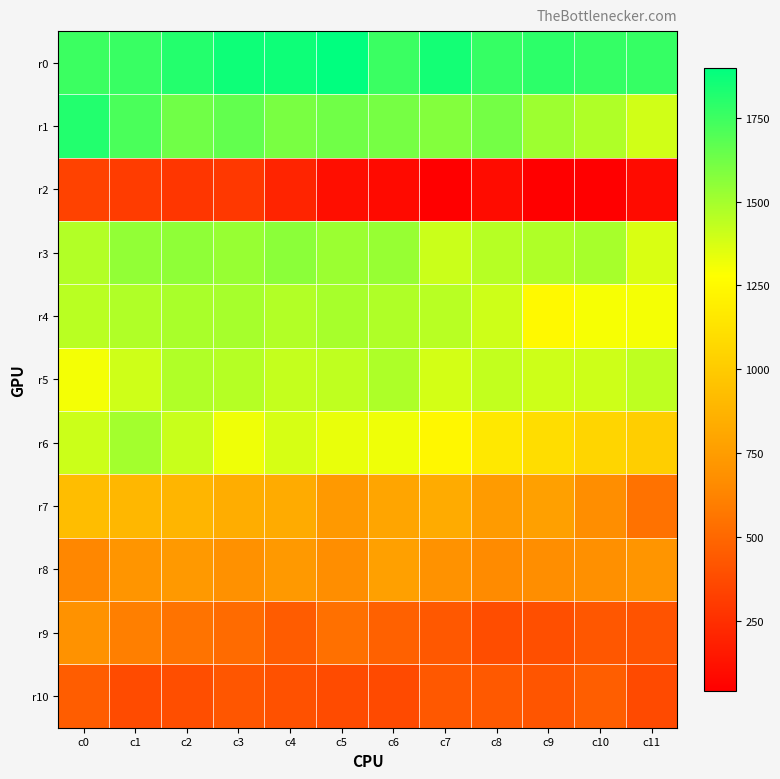

Count the number of data series in this chart.

11